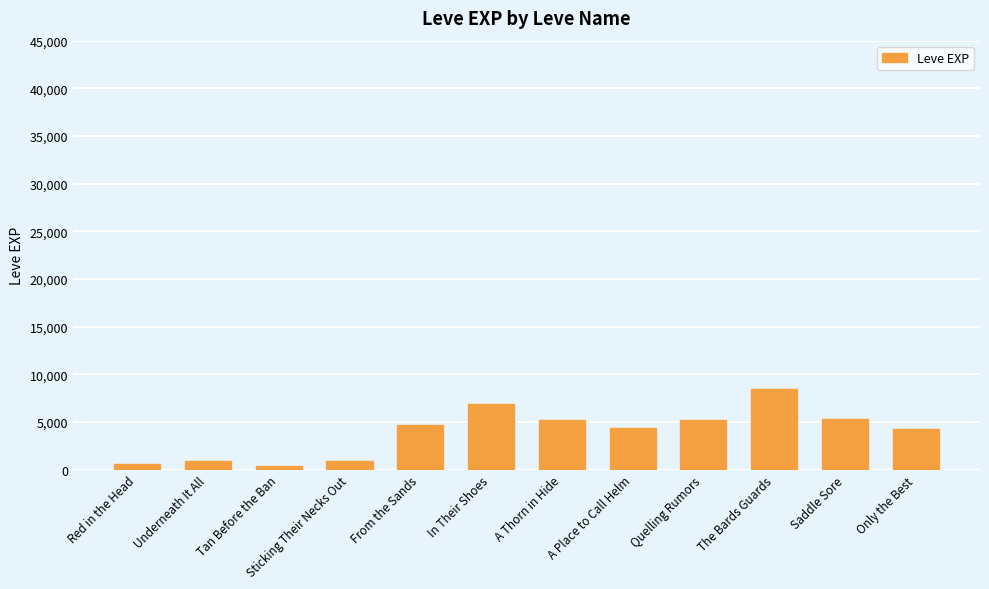

What is the label of the 10th bar from the left?

The Bards Guards